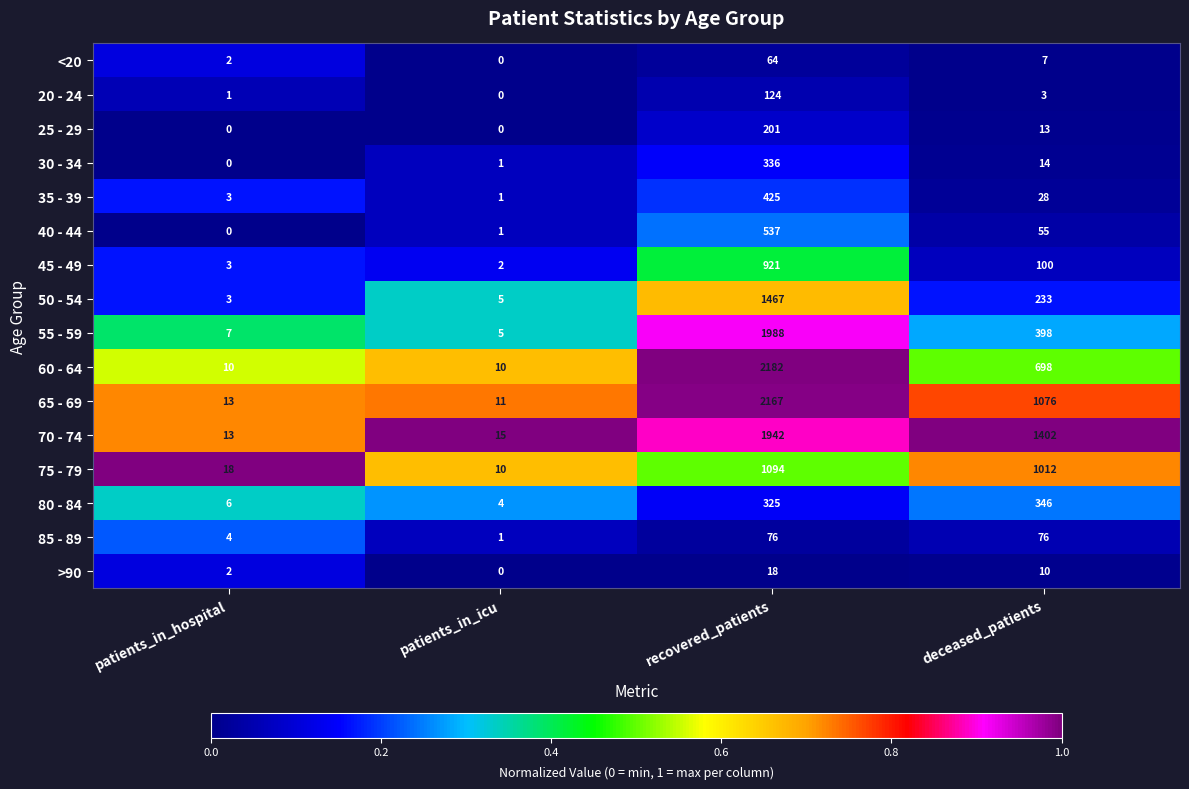

What is the spread (max minus min) of values at patients_in_icu?

15